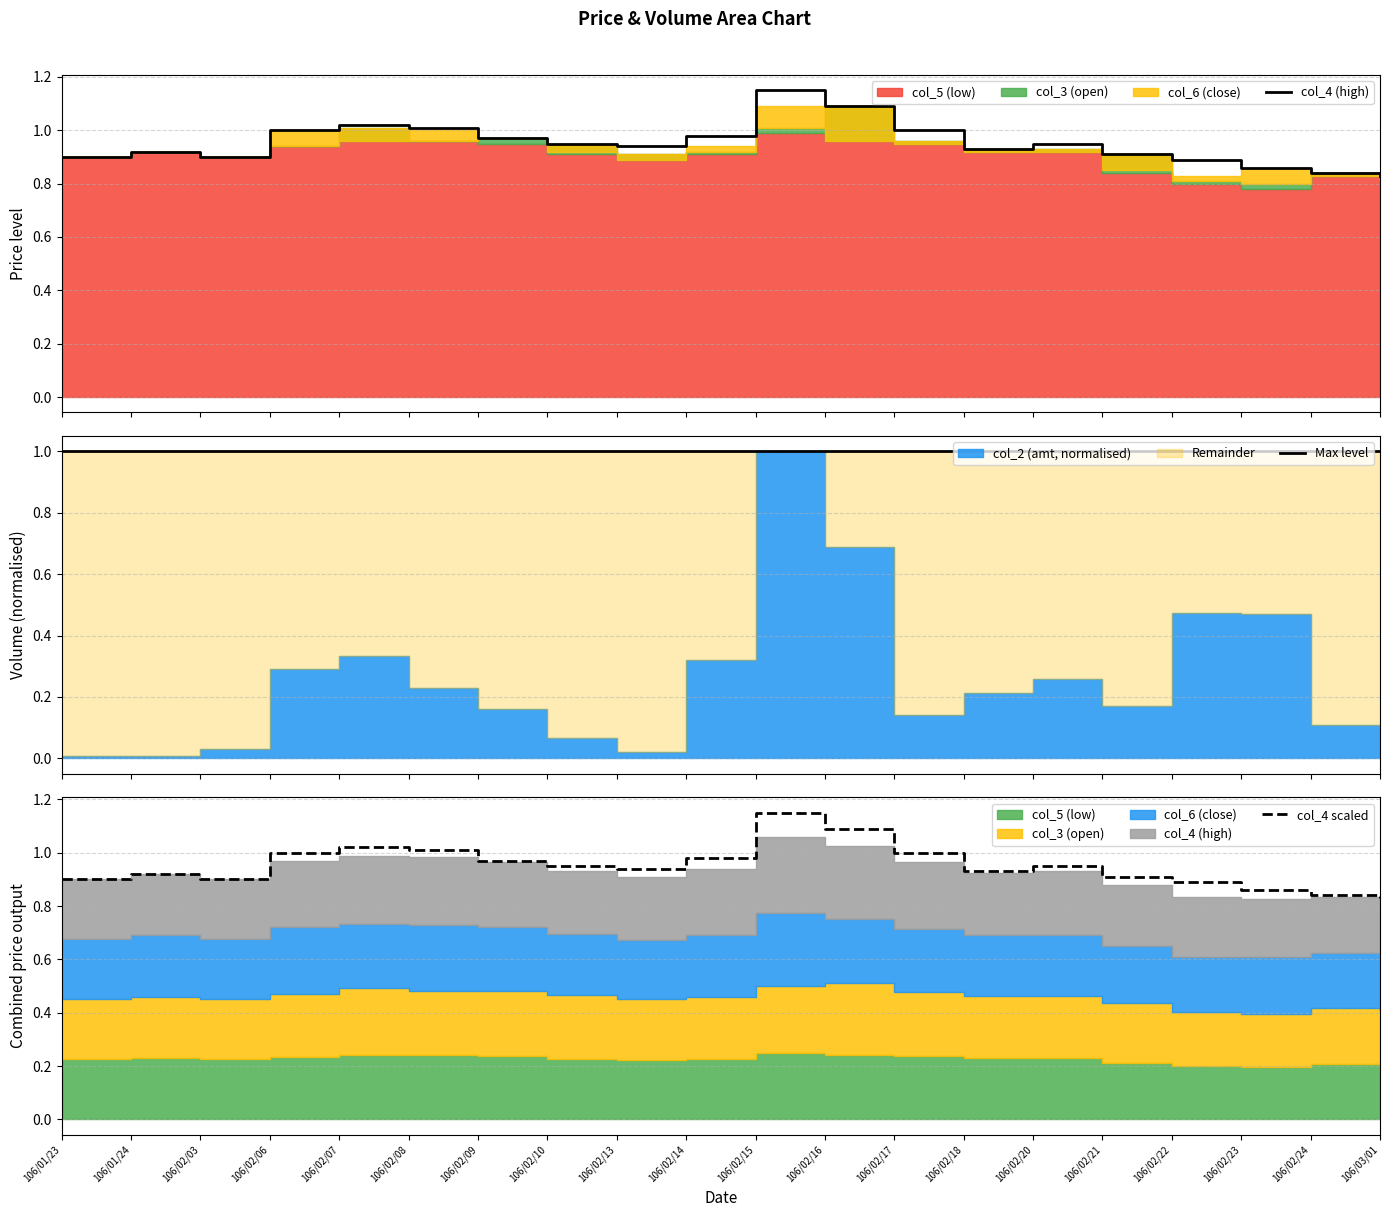

The value of col_4 (high) at 106/02/06 is 1.6. True or false?

False